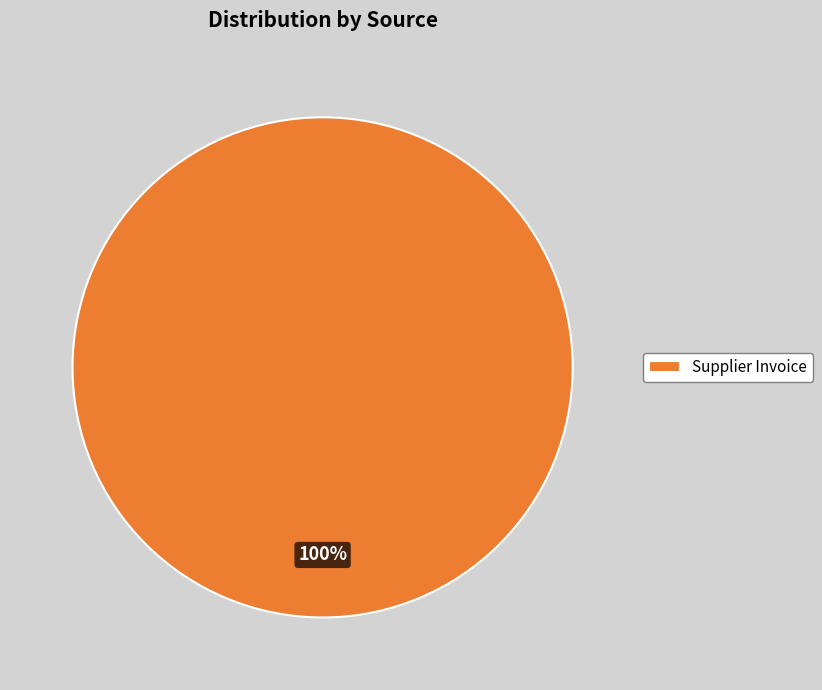

Rank the categories by value from lowest to highest.

Supplier Invoice